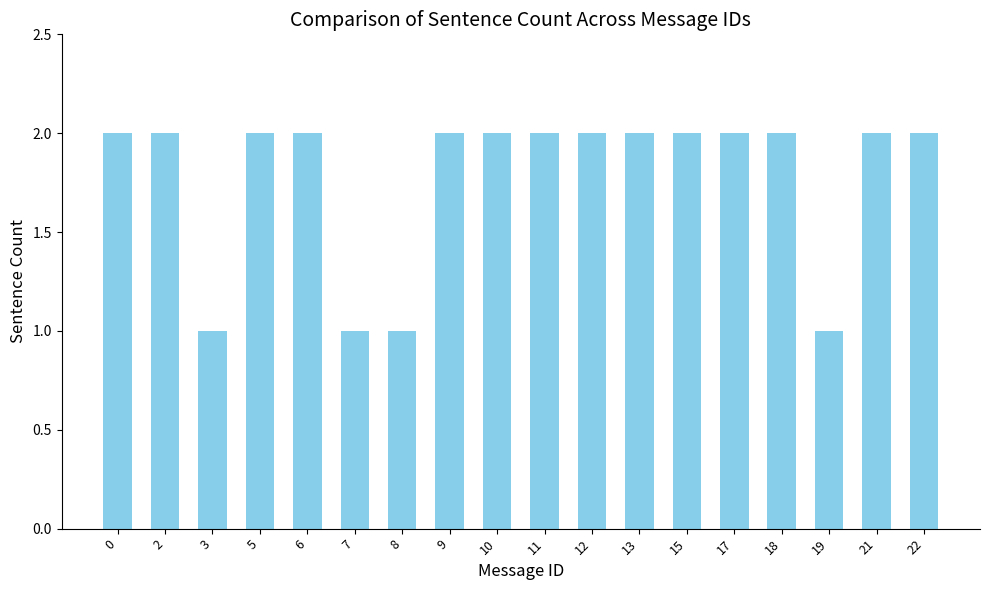

What is the sum of the values at 6 and 12?

4